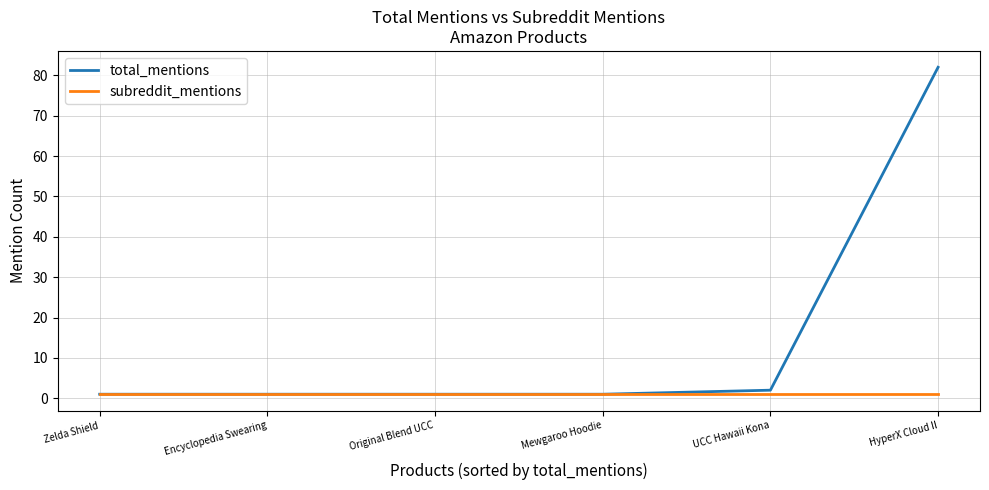

Which series has the largest total across all categories?

total_mentions